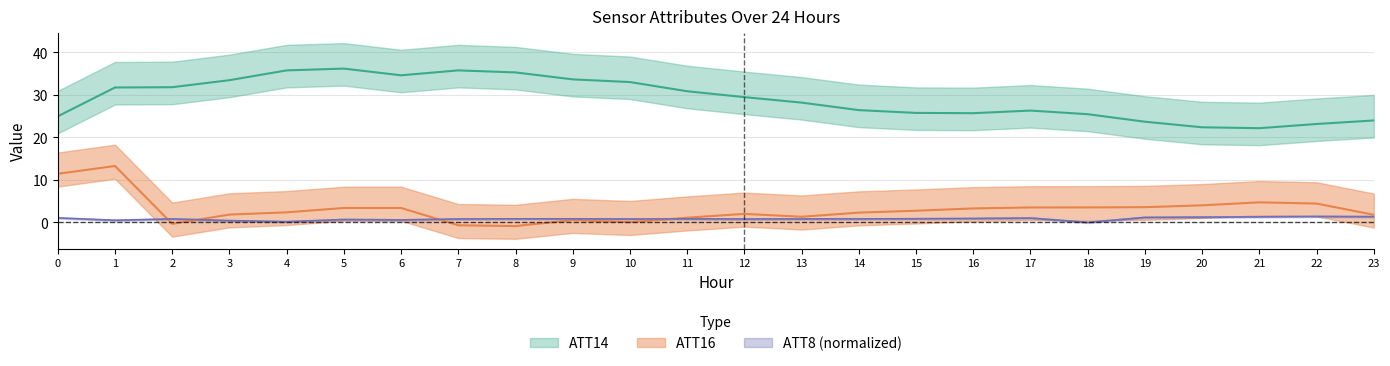

How many interior local valleys does the ATT8 series have?

6